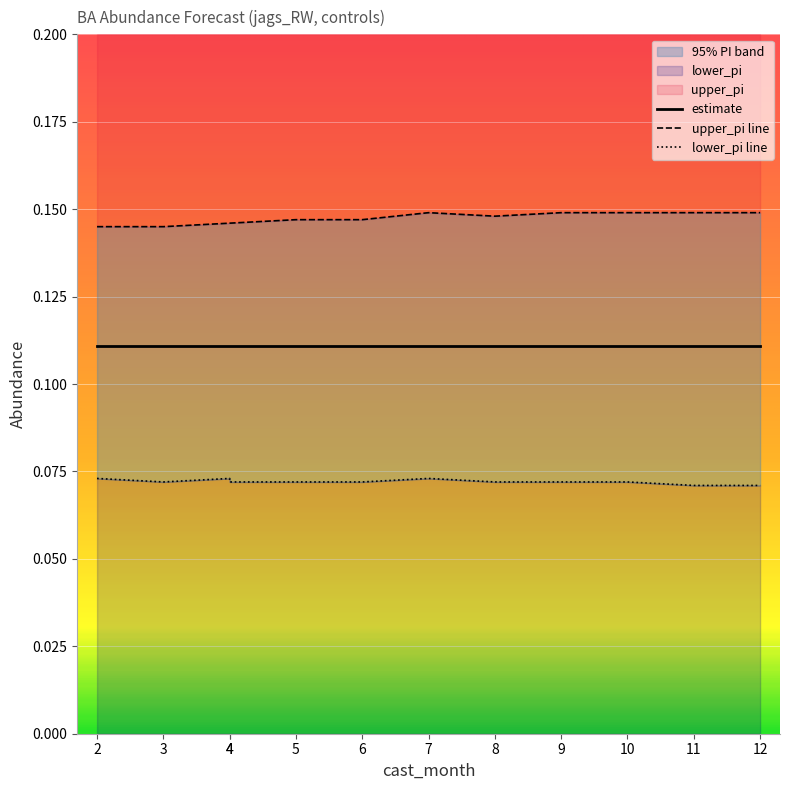

Between 5 and 9, which is larger?

9